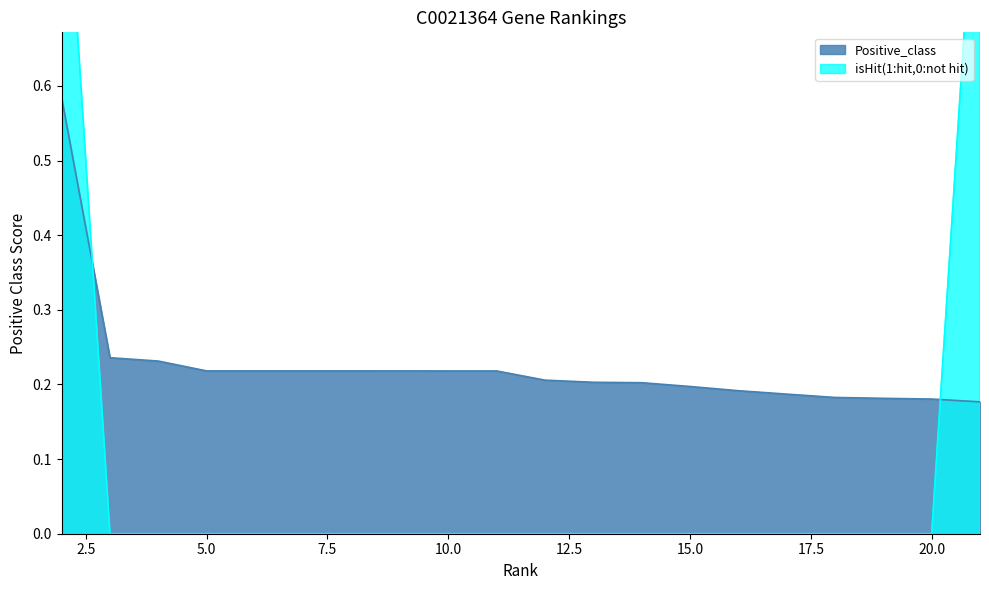

What is the sum of all isHit values?

2.0